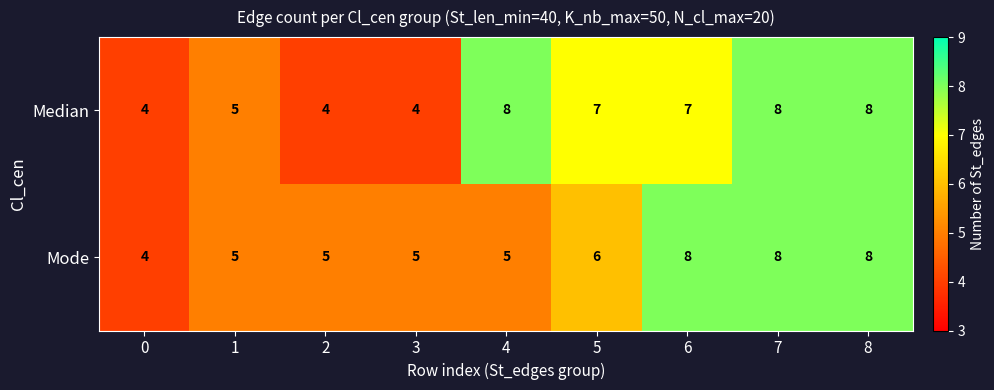

Where does the Median series first go above 7?

4